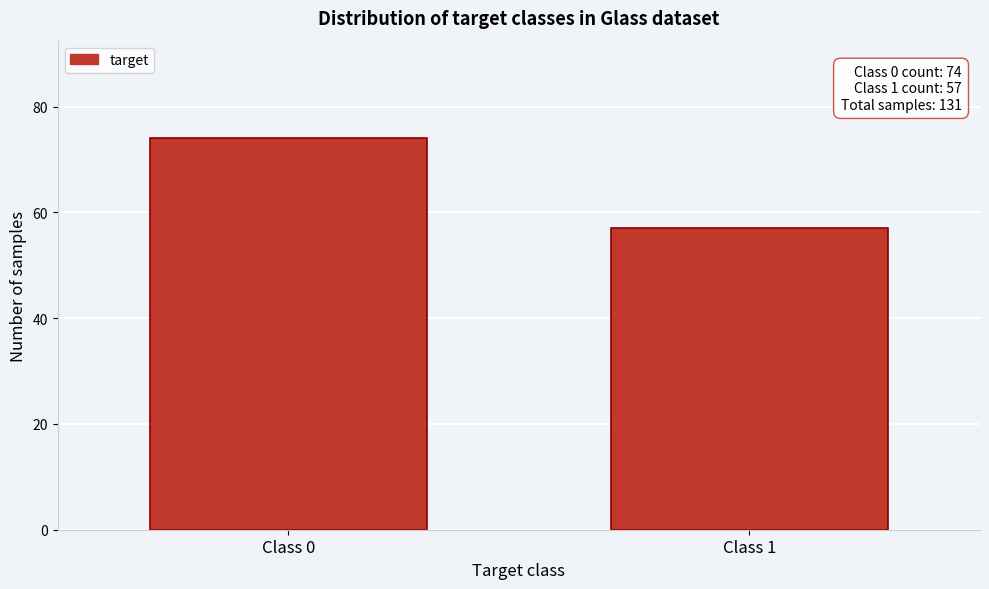

Reading left to right, list all the values displayed in this chart.

Class 0=74	Class 1=57